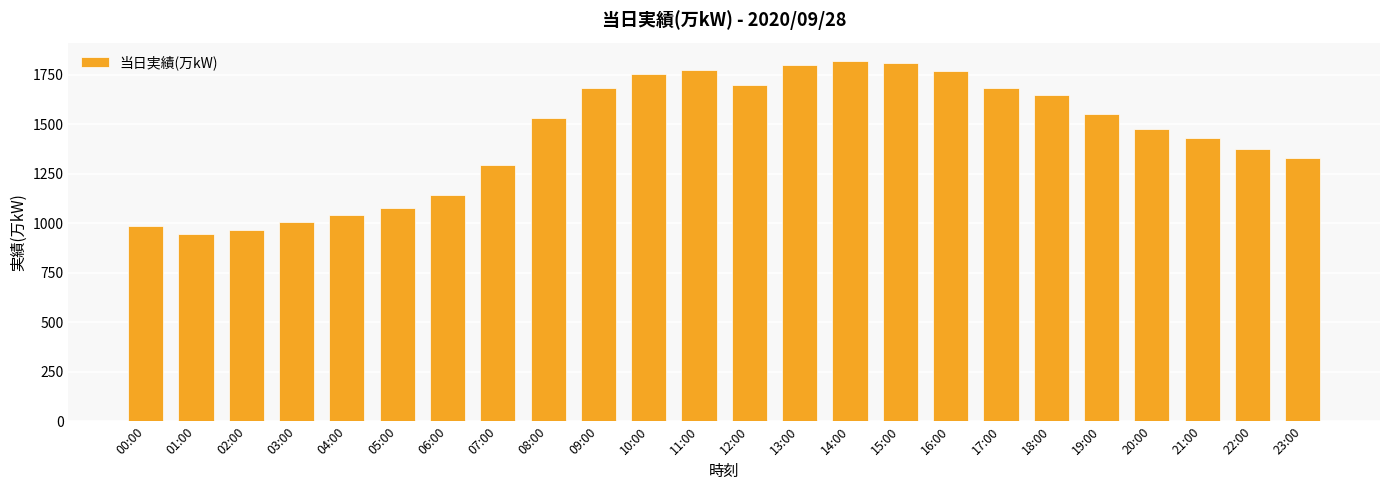

What is the value of the 12th bar from the left?

1774